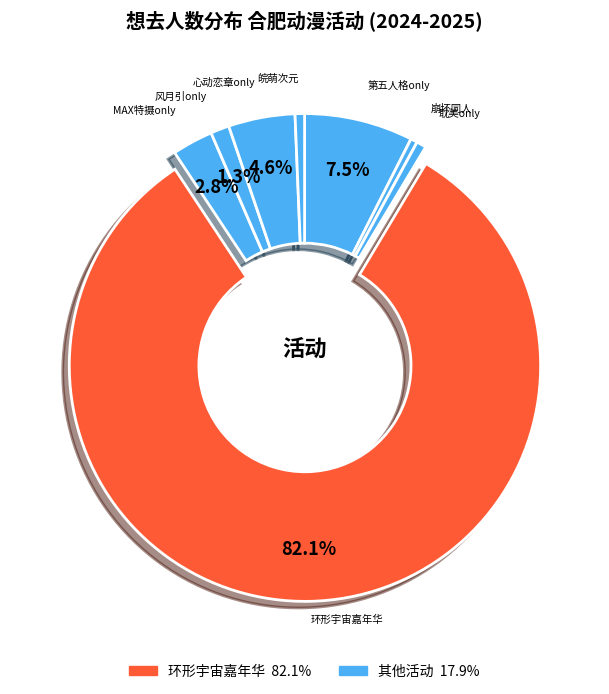

Which slice is the smallest?

安徽·崩坏同人only 爱莉希雅同人生日会